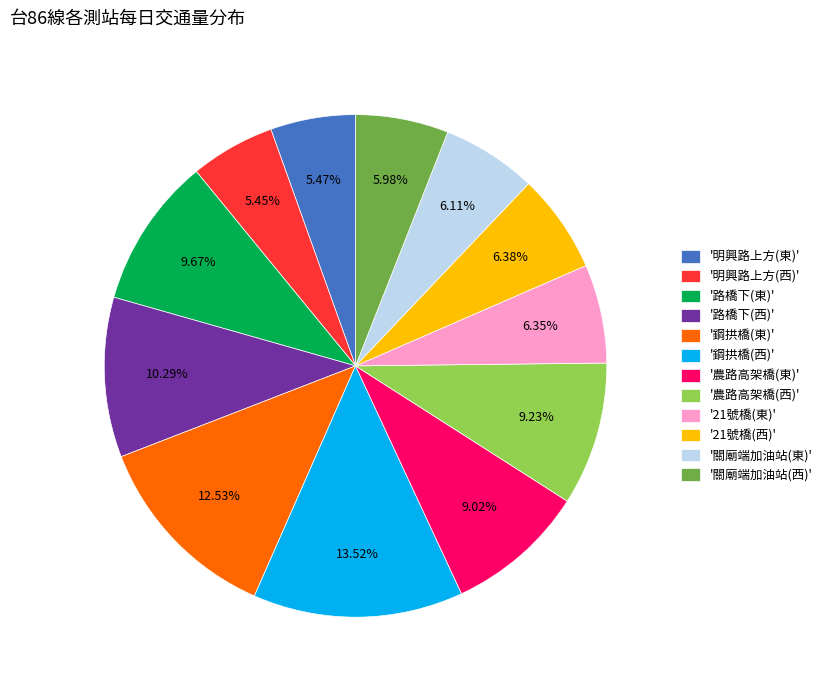

To the nearest percent, what is the average slice percentage?

8%